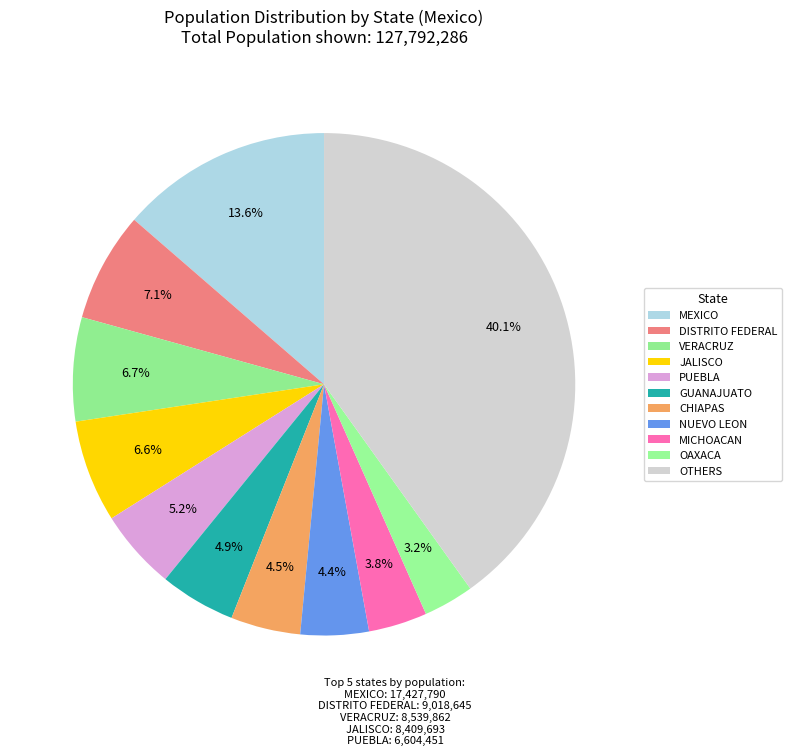

How many segments does this pie chart have?

11